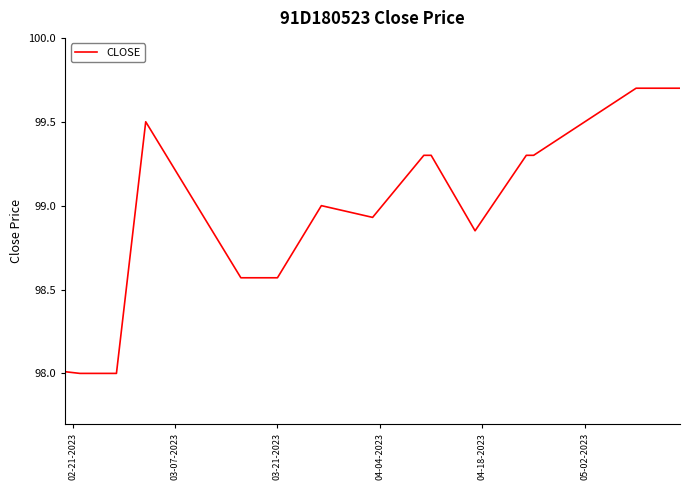

What is the maximum value shown in the chart?

99.7